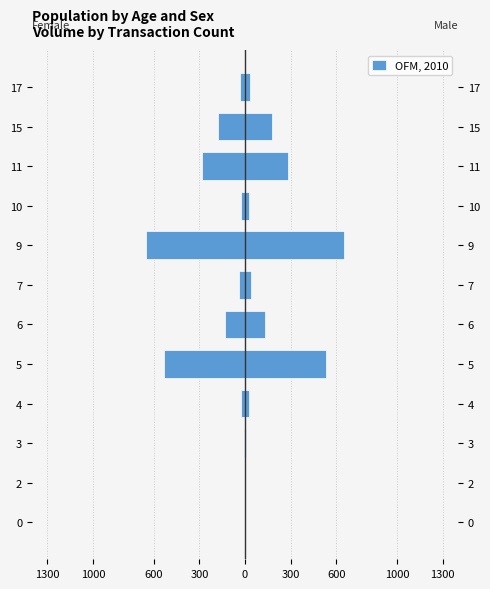

How many positive values are there?

11